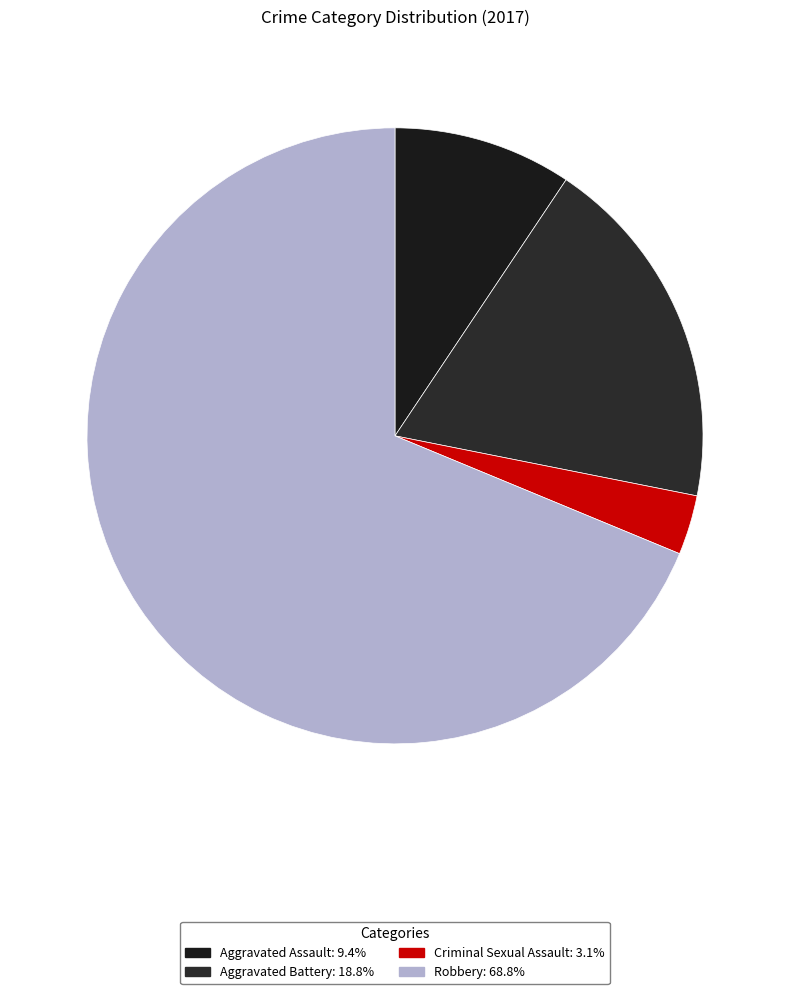

Which category has the smallest portion of the pie?

Criminal Sexual Assault